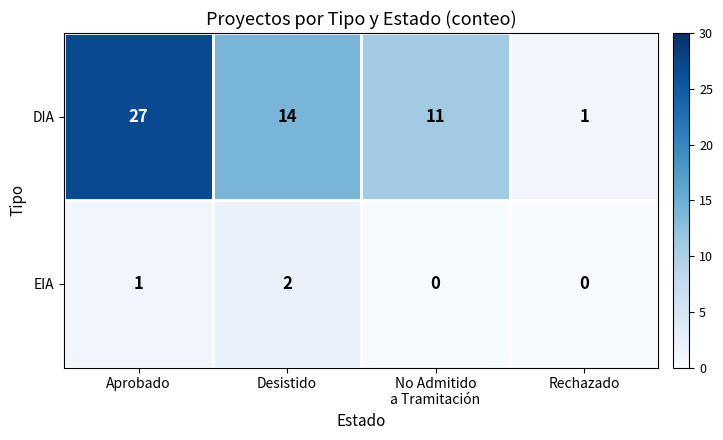

At which category does the chart reach its peak across all series?

Aprobado